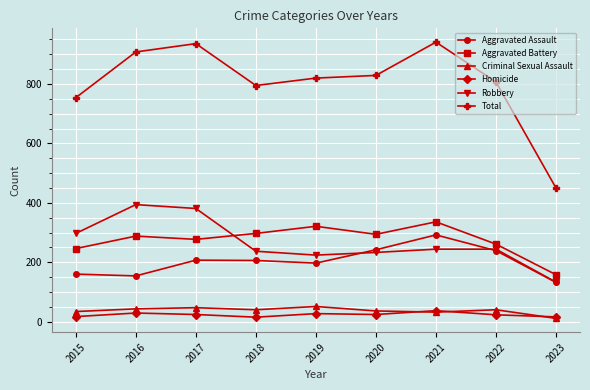

How many data points in Total are less than 820?

4